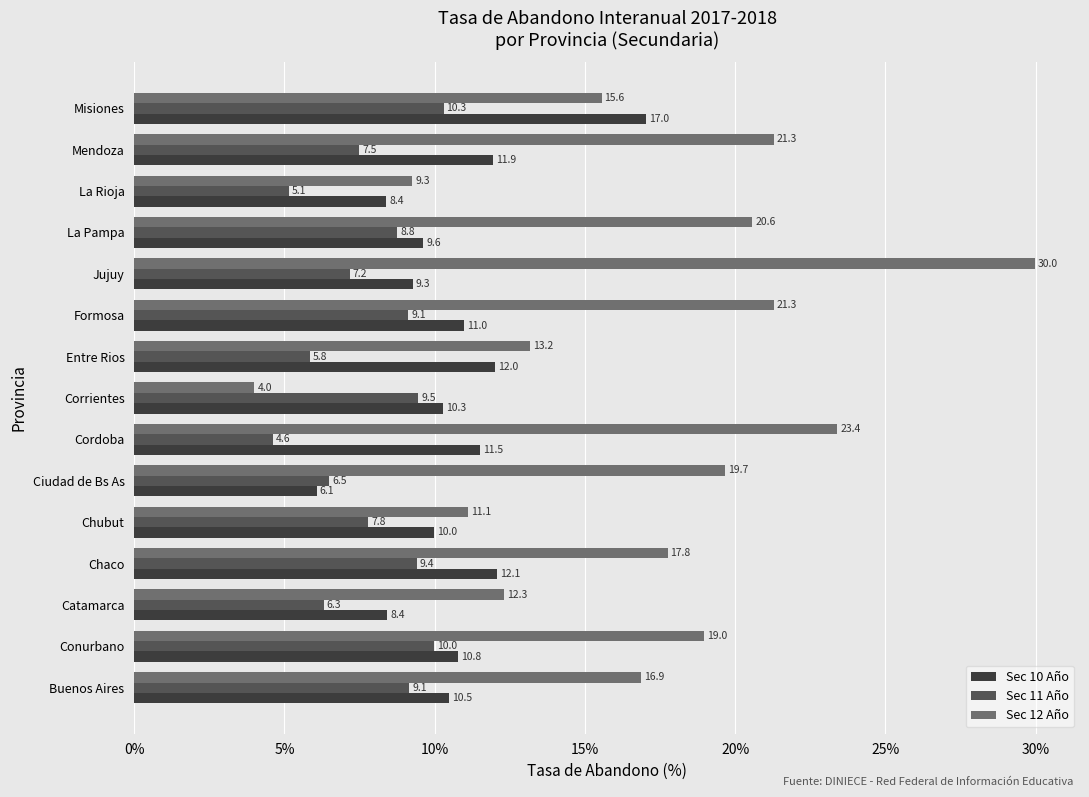

List the series in order of their overall mean, lowest first.

Sec 11 Año, Sec 10 Año, Sec 12 Año